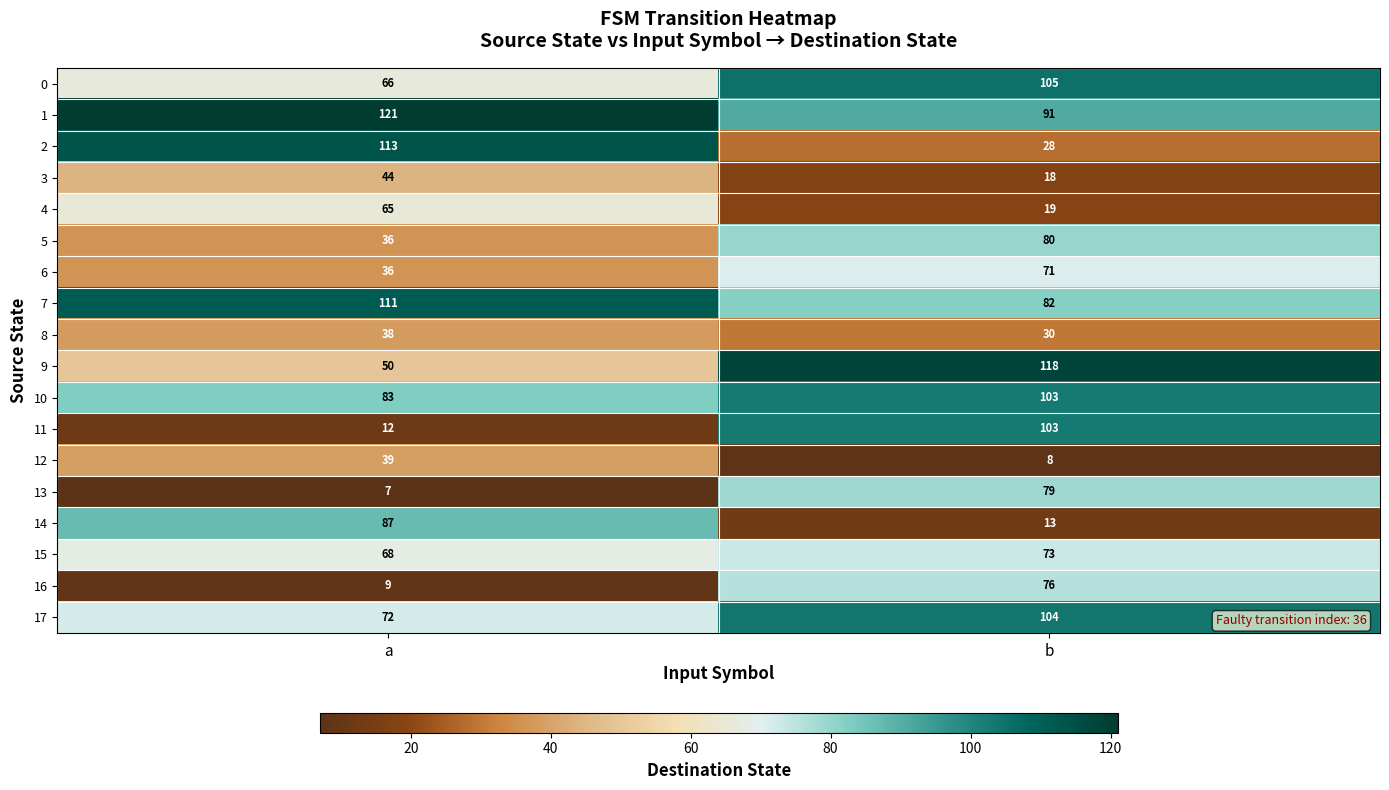

What is the average value of the 1 series?

106